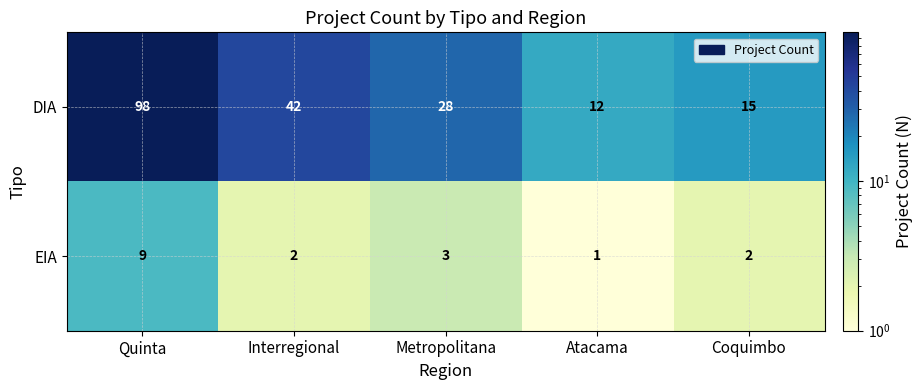

At which category is the sum across all series the highest?

Quinta